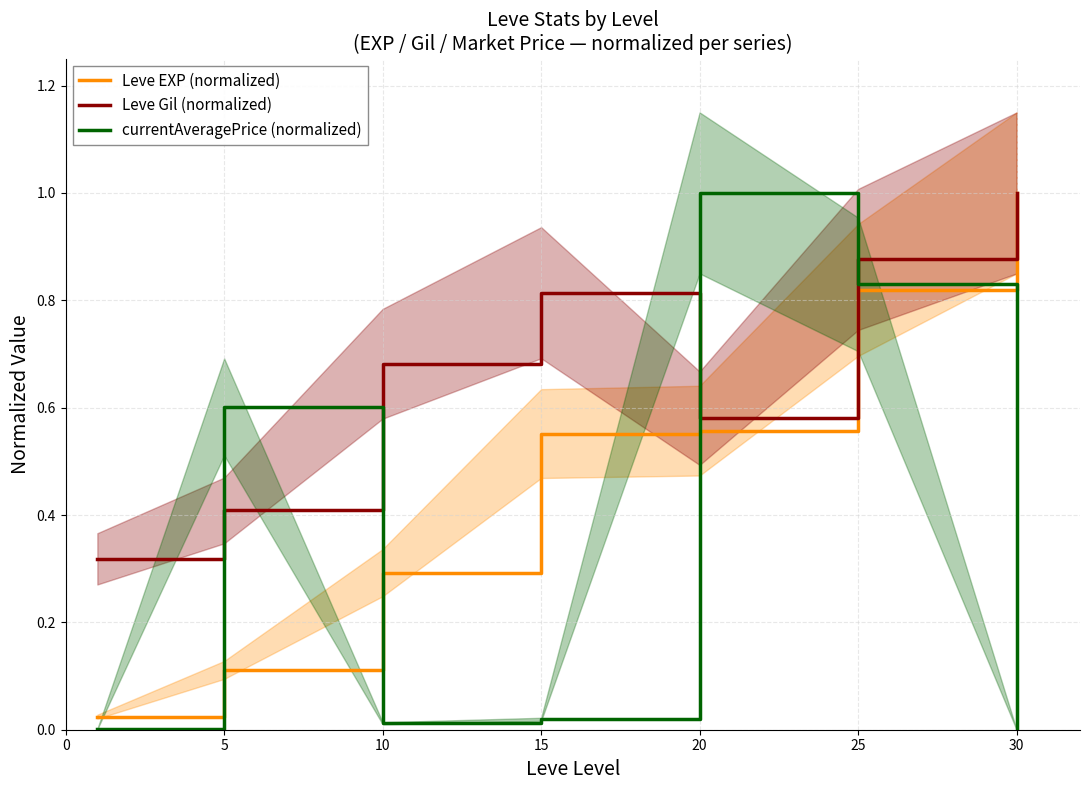

The value of Leve EXP (normalized) at 20 is 0.6. True or false?

True